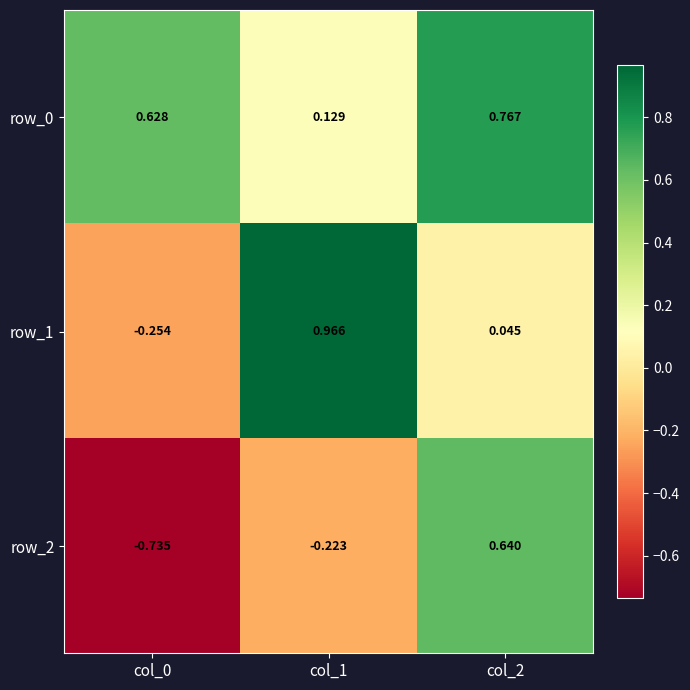

Is the value of row_0 at col_0 greater than the value of row_1 at col_1?

No